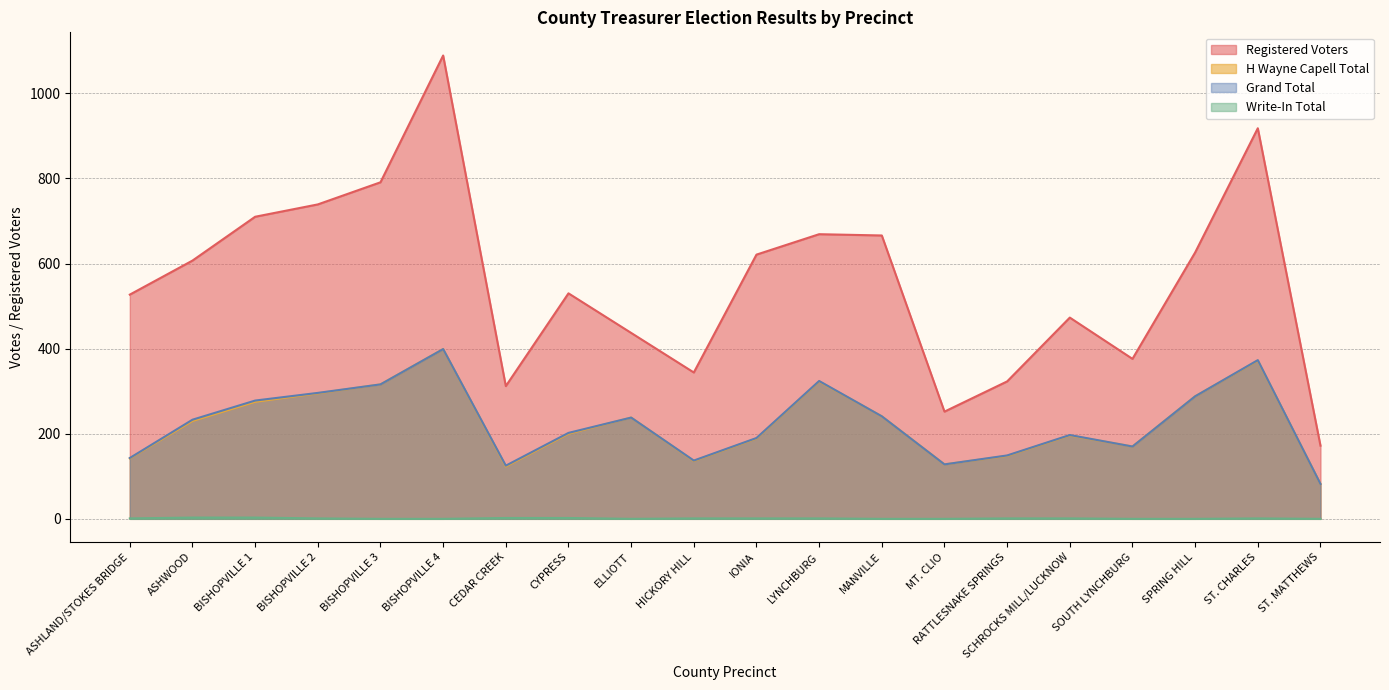

True or false: H Wayne Capell Total and Grand Total intersect in this chart.

False